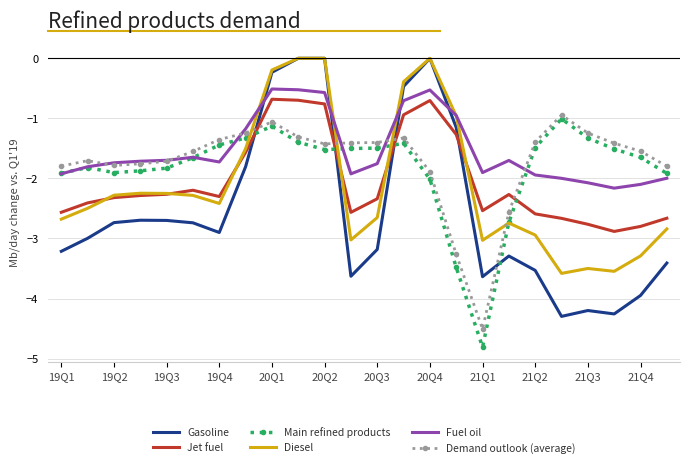

What is the minimum value shown in the chart?

-4.8